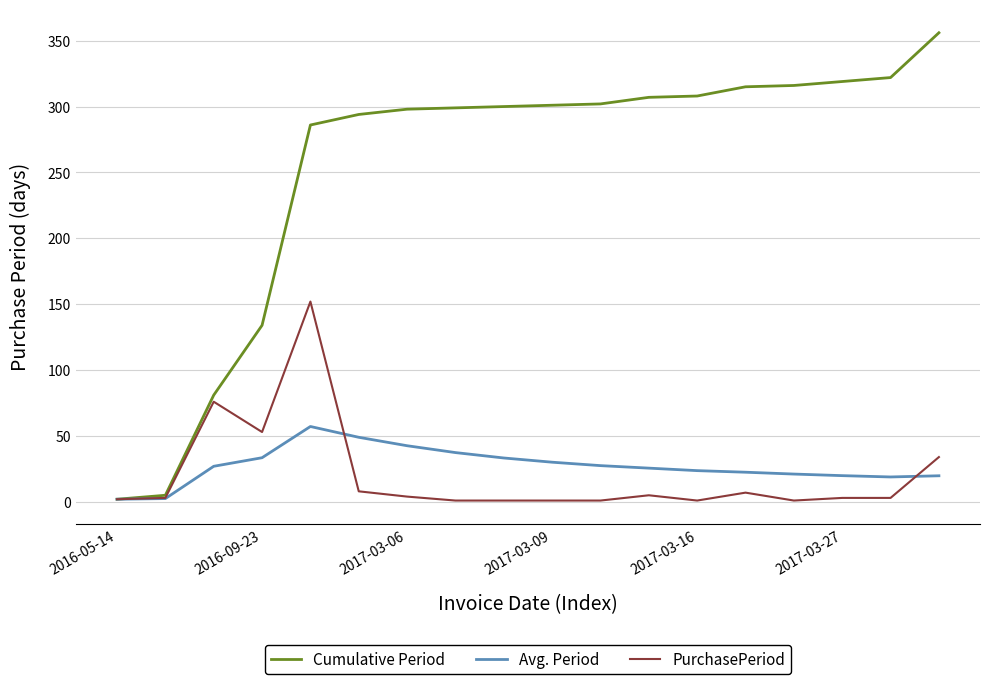

Which series has the largest range (max minus min)?

Cumulative Period